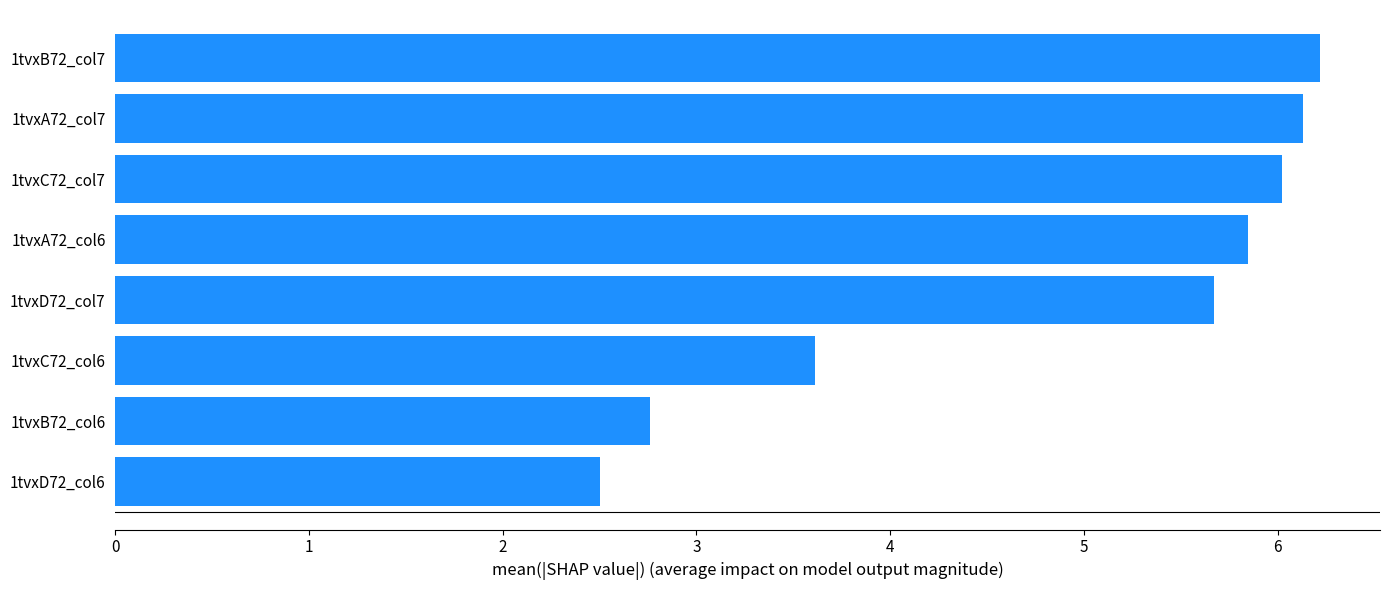

What is the difference between the maximum and minimum values?

3.7